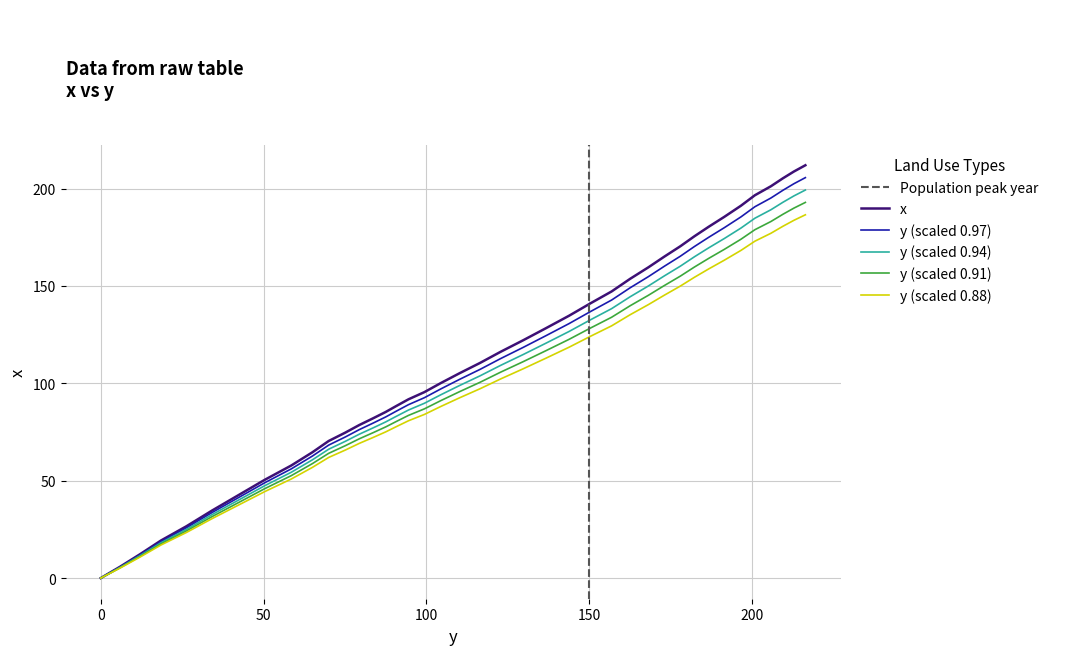

Rank the series by their average value, from lowest to highest.

y (scaled 0.88), y (scaled 0.91), y (scaled 0.94), y (scaled 0.97), x